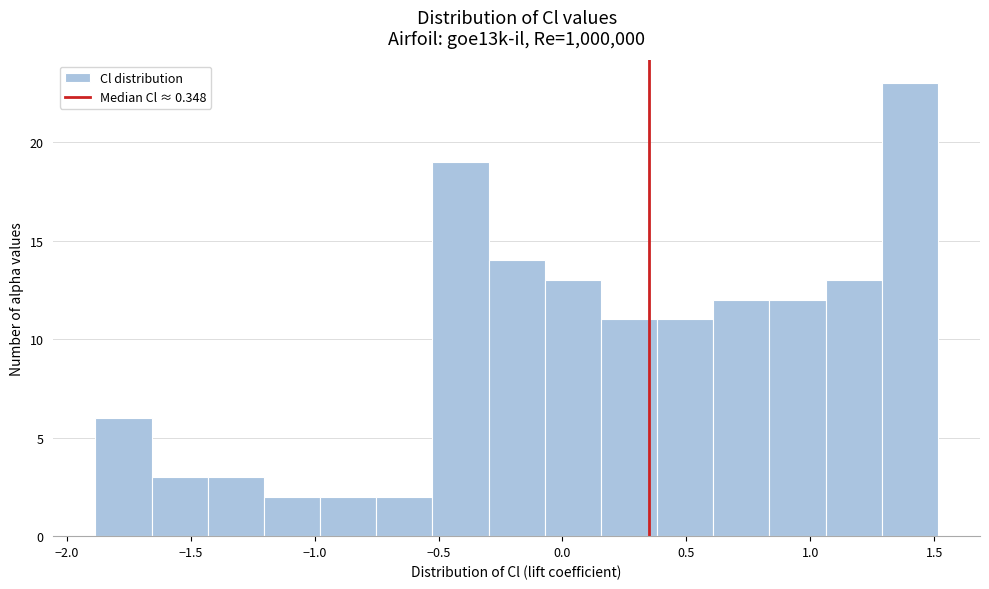

Reading left to right, transcribe this chart: for each bar, give the range it covers on the x-axis and its height. Neither the bar edges nor the heights are printed on the chart, so give them approximately, as read against the axes.

-1.90 to -1.65: 6
-1.65 to -1.45: 3
-1.45 to -1.20: 3
-1.20 to -1.00: 2
-1.00 to -0.75: 2
-0.75 to -0.50: 2
-0.50 to -0.30: 19
-0.30 to -0.05: 14
-0.05 to 0.15: 13
0.15 to 0.40: 11
0.40 to 0.60: 11
0.60 to 0.85: 12
0.85 to 1.05: 12
1.05 to 1.30: 13
1.30 to 1.50: 23